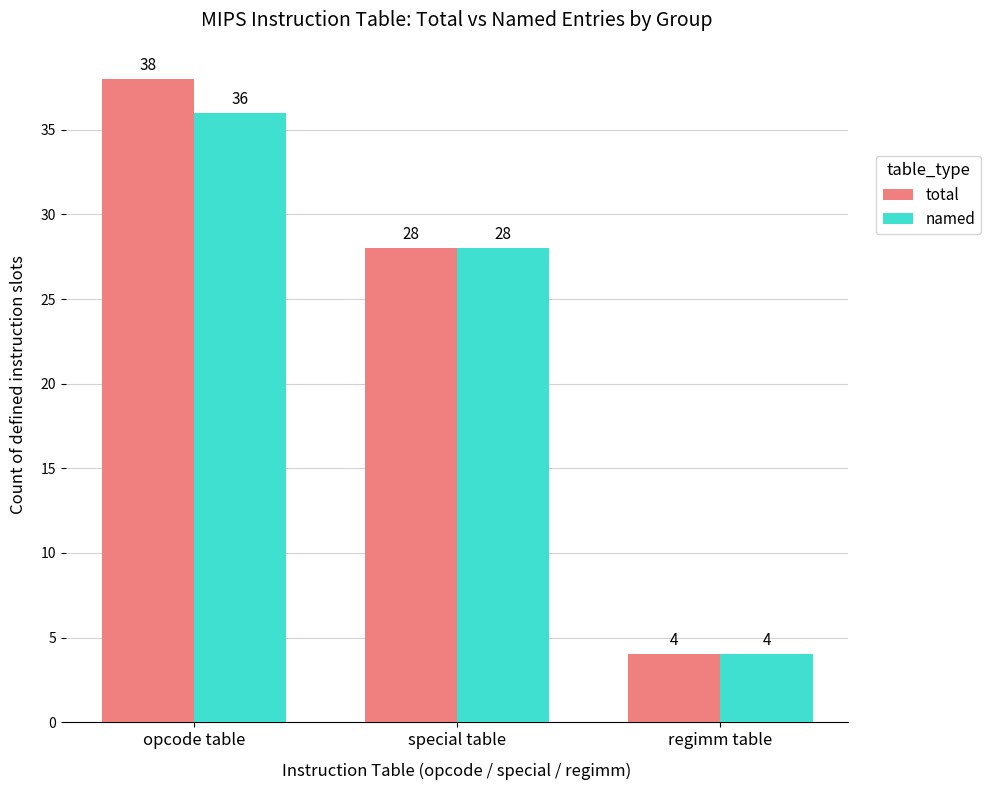

True or false: total has a value of 59 at opcode table.

False